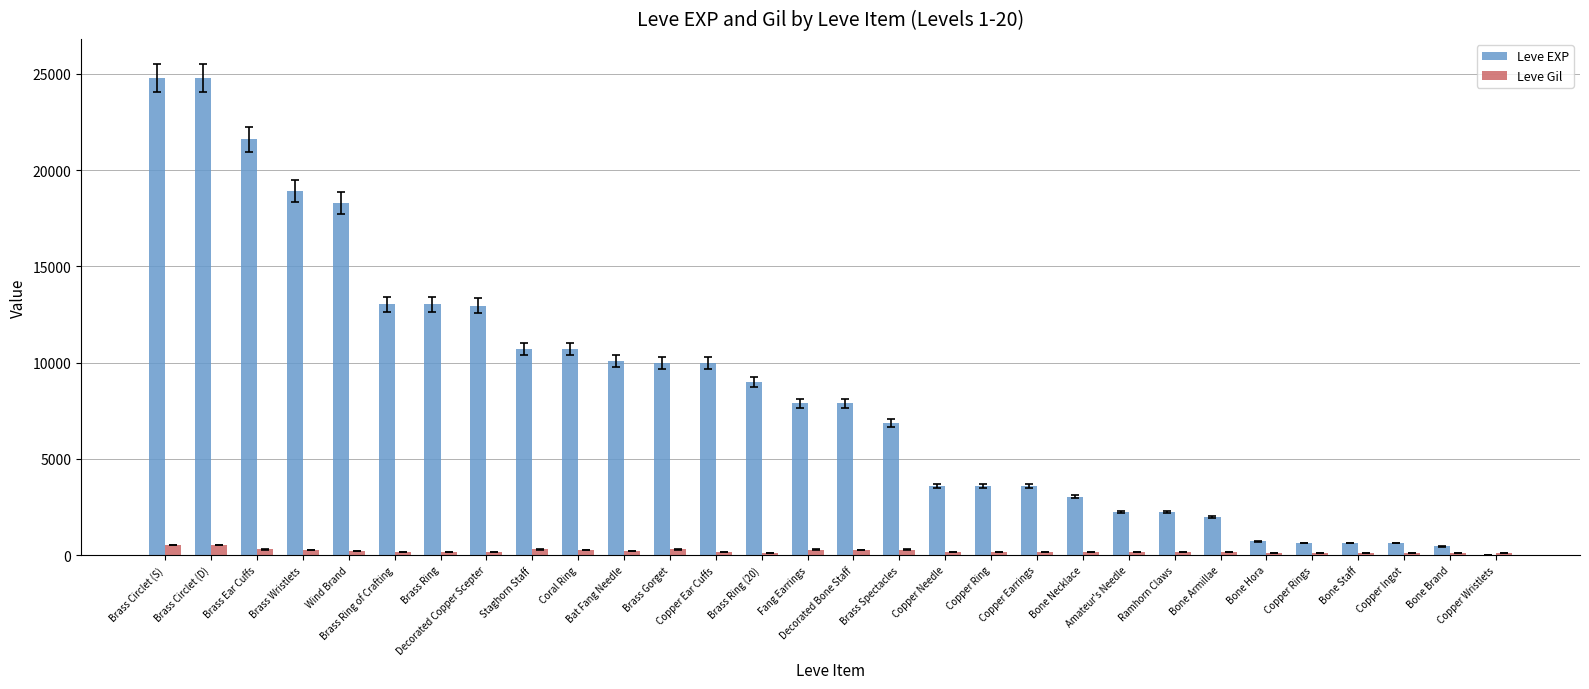

Are the bars grouped side by side (vs. stacked)?

Yes